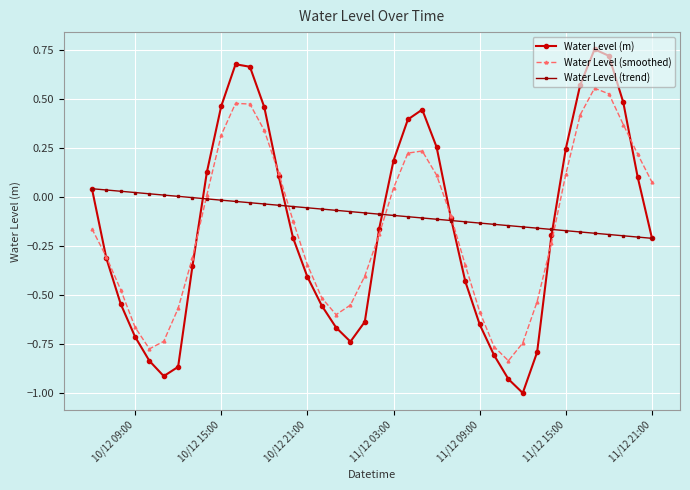

Count the number of data series in this chart.

3